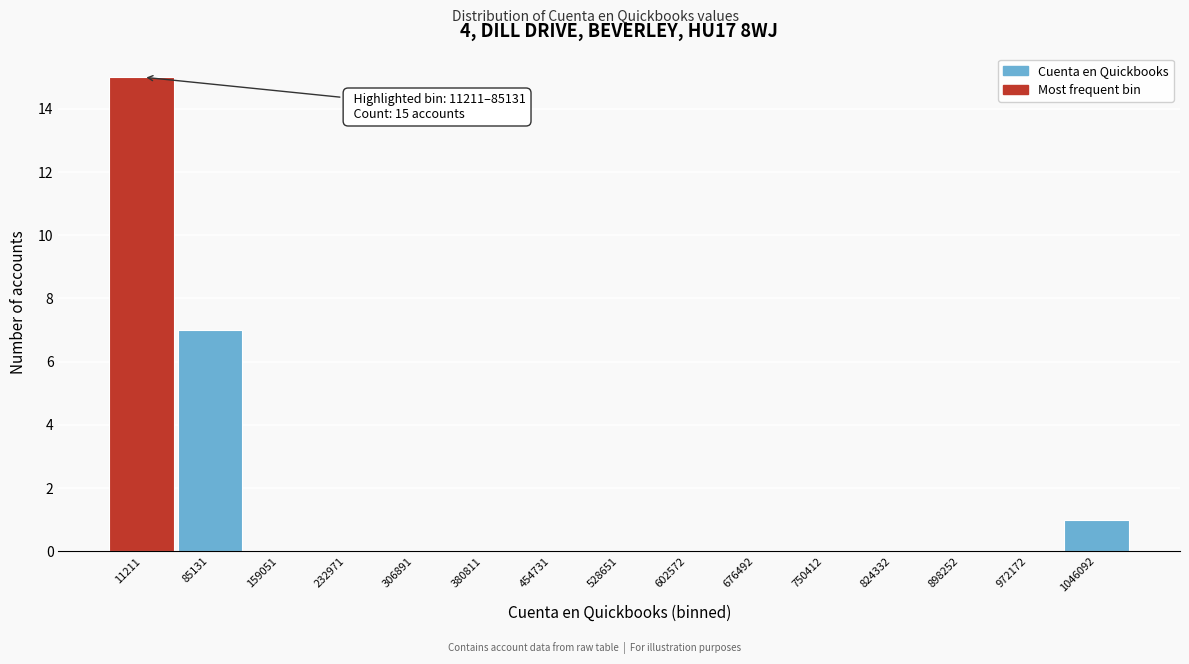

Reading left to right, what are all the values shown in this chart?

11211=15	85131=7	159051=0	232971=0	306891=0	380811=0	454731=0	528651=0	602572=0	676492=0	750412=0	824332=0	898252=0	972172=0	1046092=1